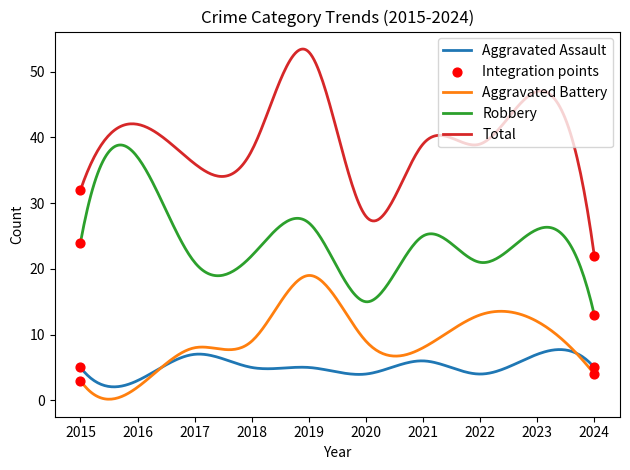

Which series has the largest total across all categories?

Total